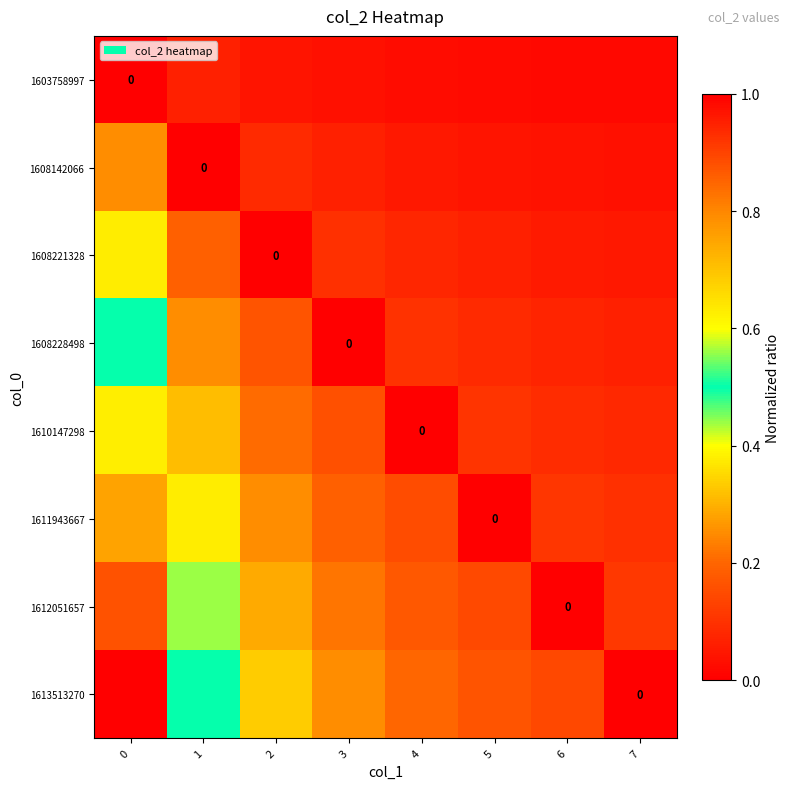

How many data points does each series have?

8